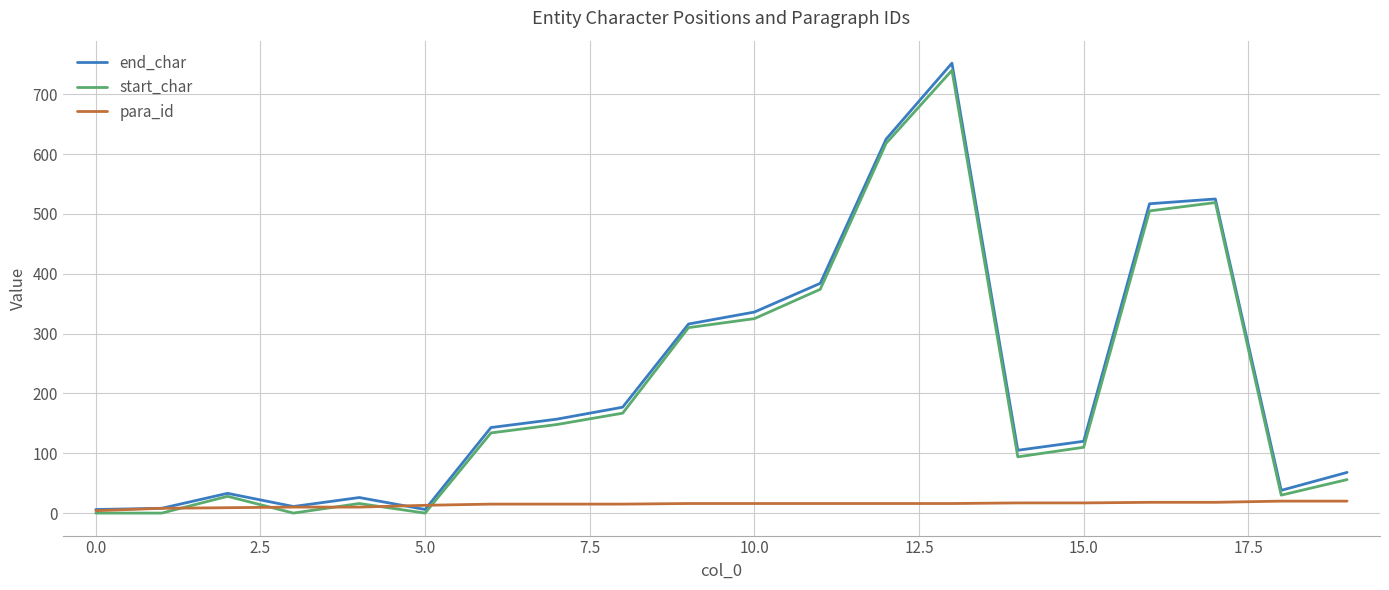

List the series in order of their peak value, highest first.

end_char, start_char, para_id